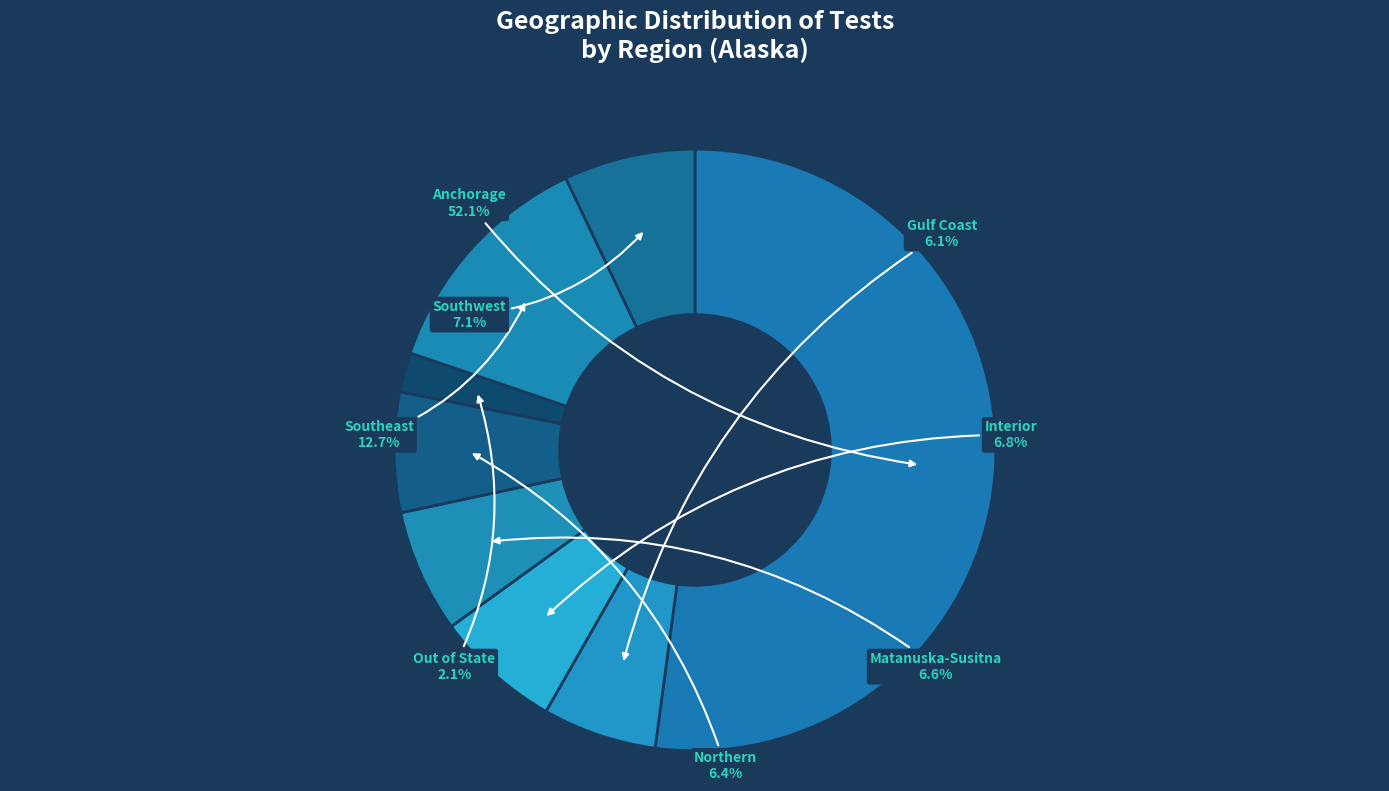

What is the smallest slice in the pie chart?

Out of State